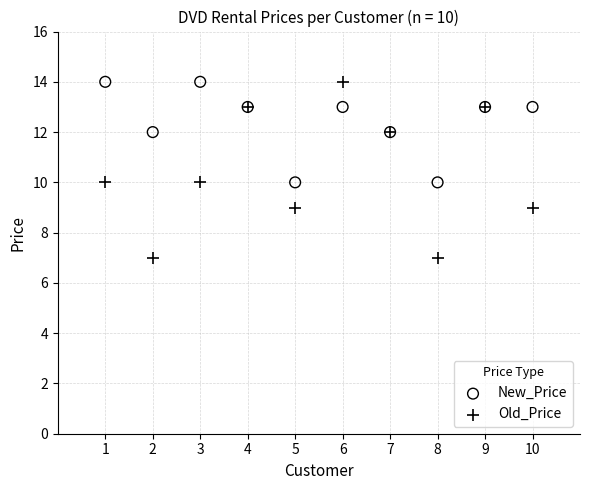

Which series contains the lowest Y value?

Old_Price